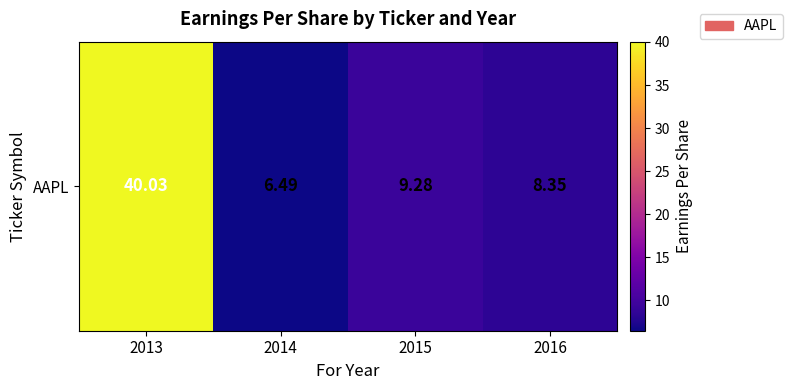

Where is the data nearest to the value 23?

2015